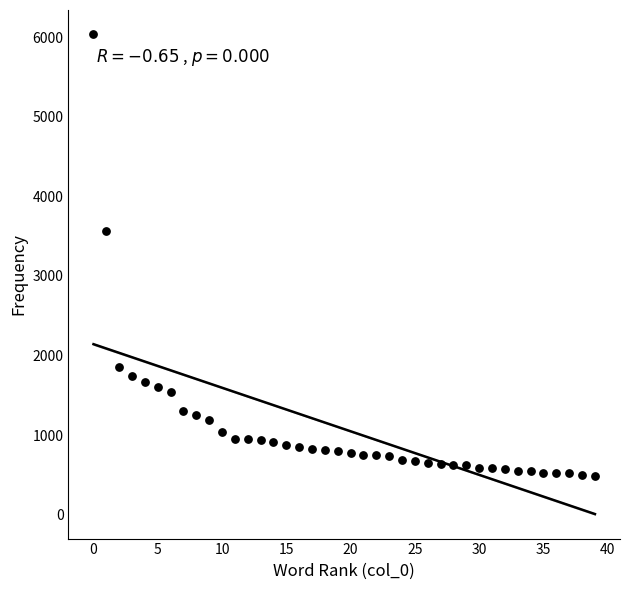

What Y value in the scatter plot is closest to 3261?

3568